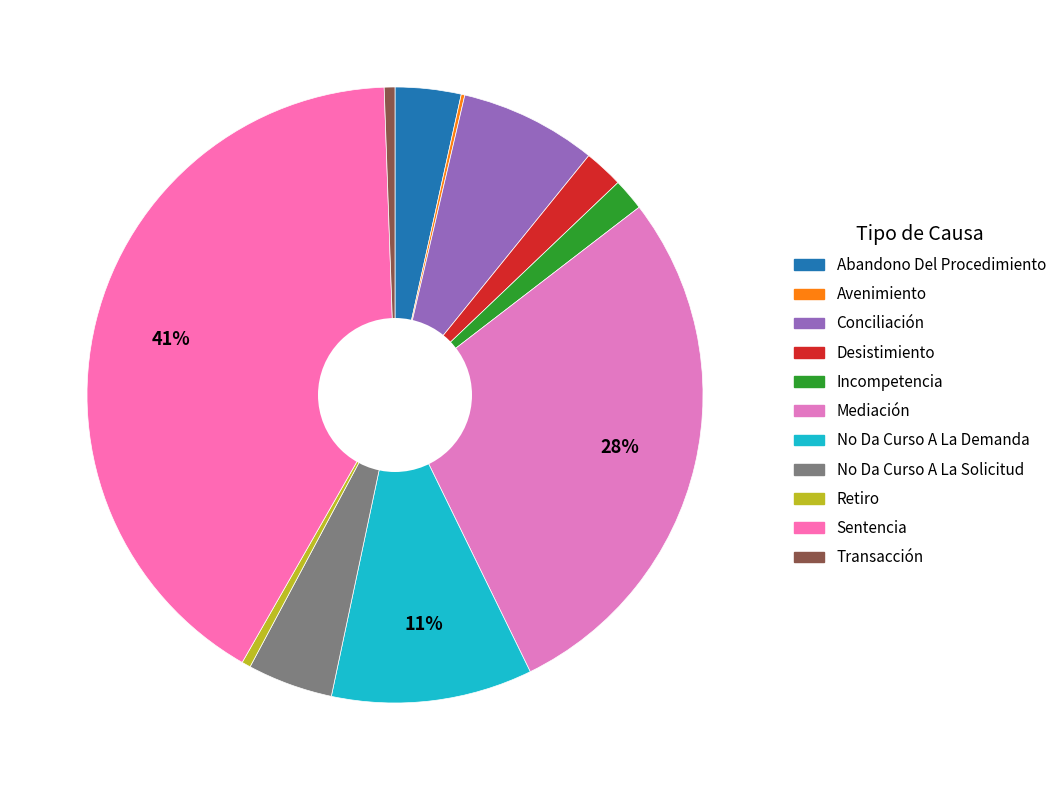

To the nearest percent, what percentage of the pie is Transacción?

1%